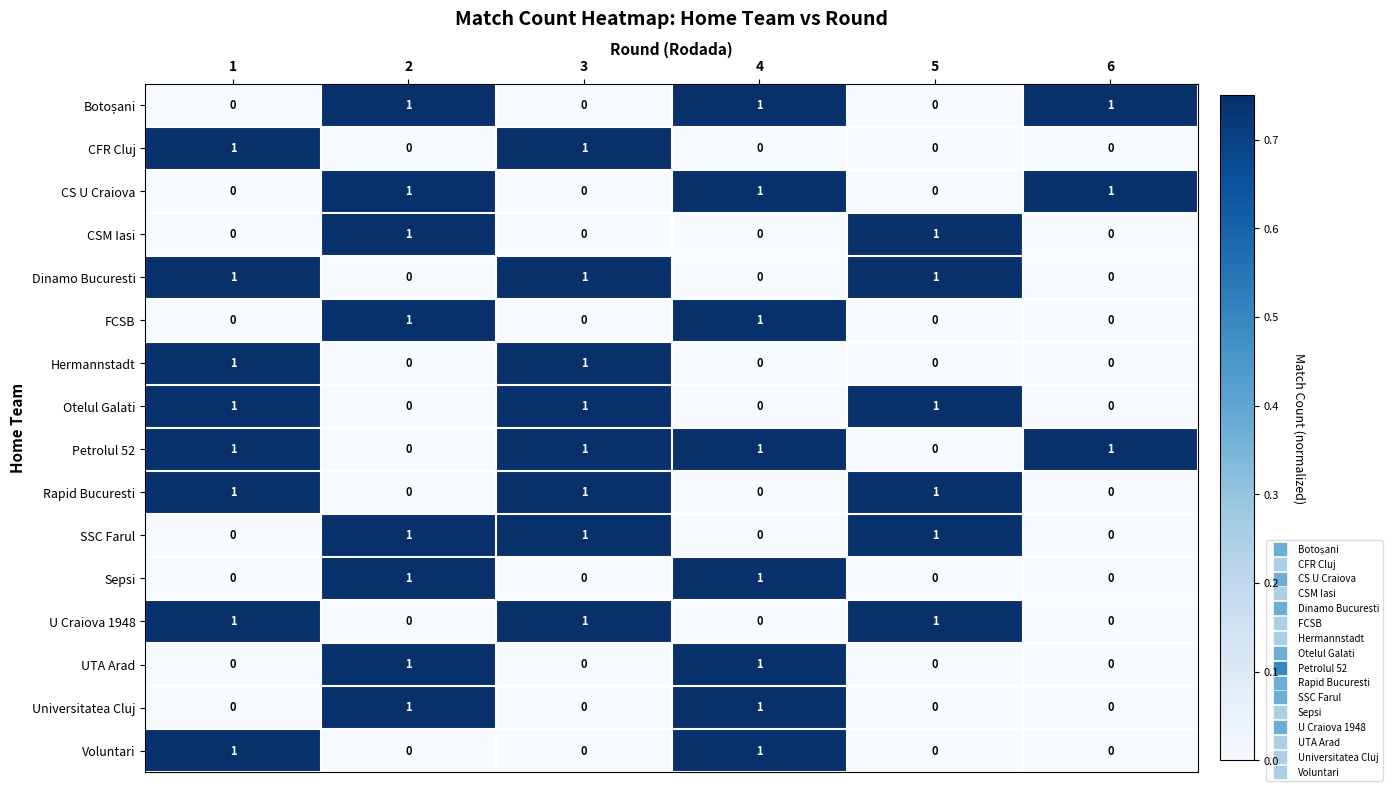

What is the total value across all series at 5?

6